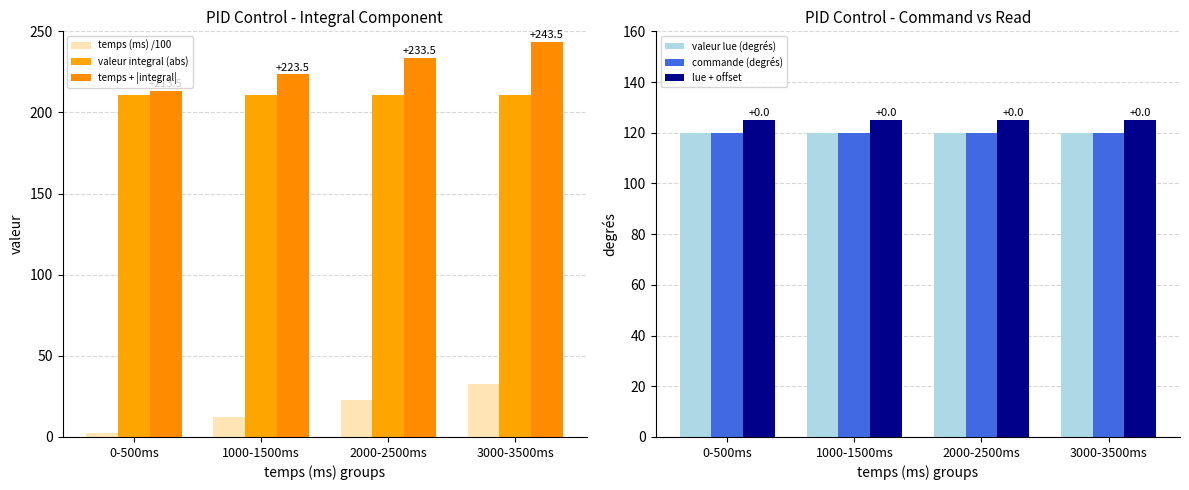

What position from the left is 1000-1500ms?

2